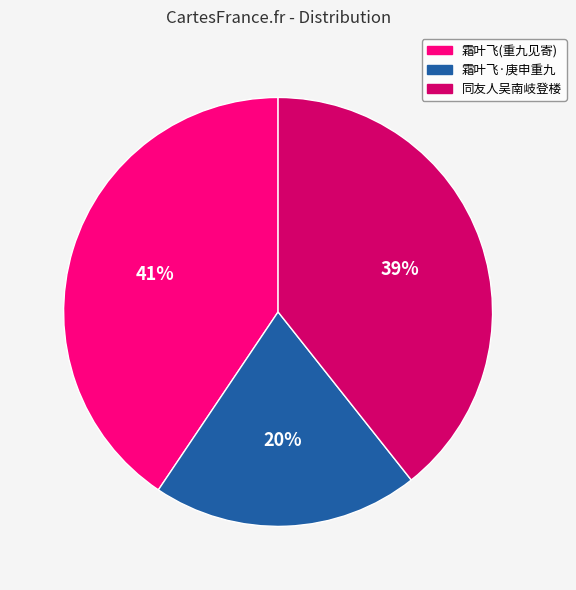

Is there any slice that represents more than half of the pie?

No